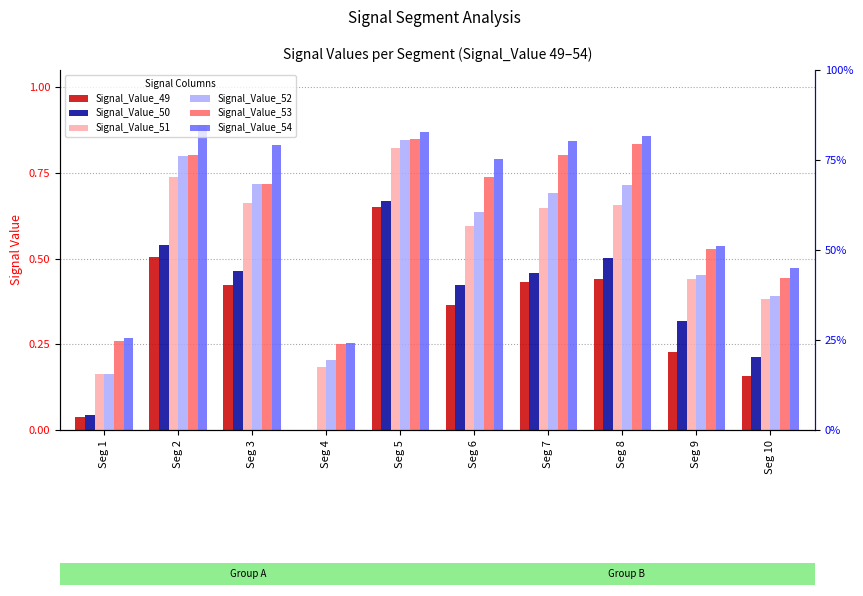

True or false: Signal_Value_52 has a value of 0.5 at Seg 9.

True